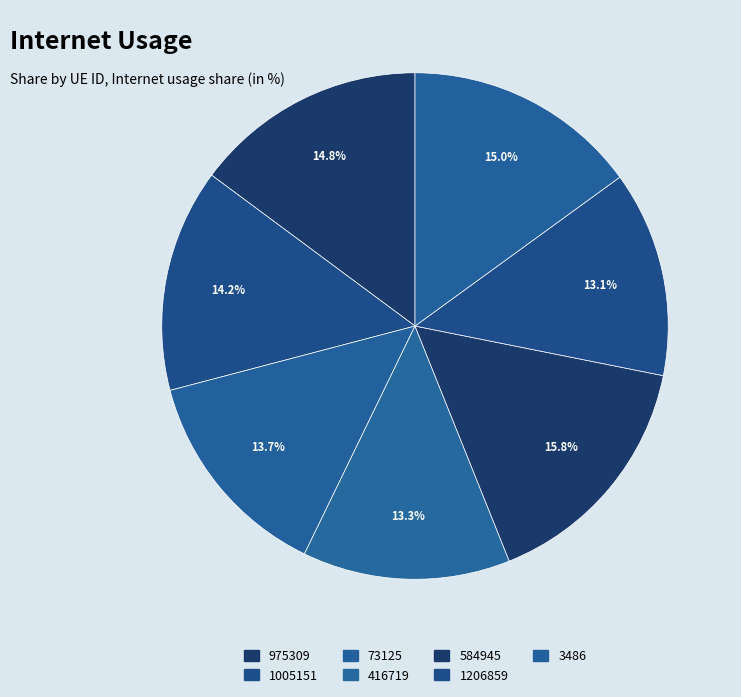

How many slices are in this pie chart?

7